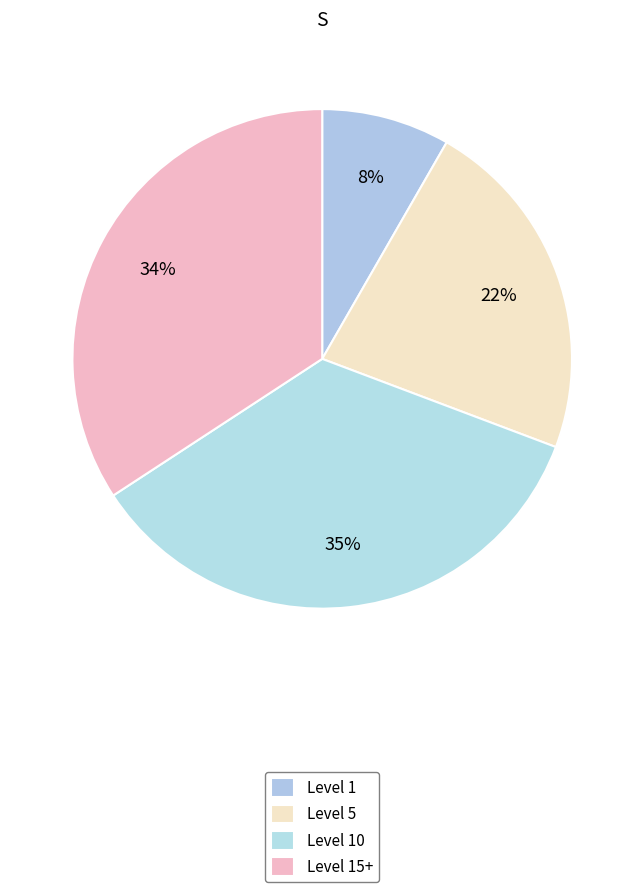

Count the number of slices in the pie.

4